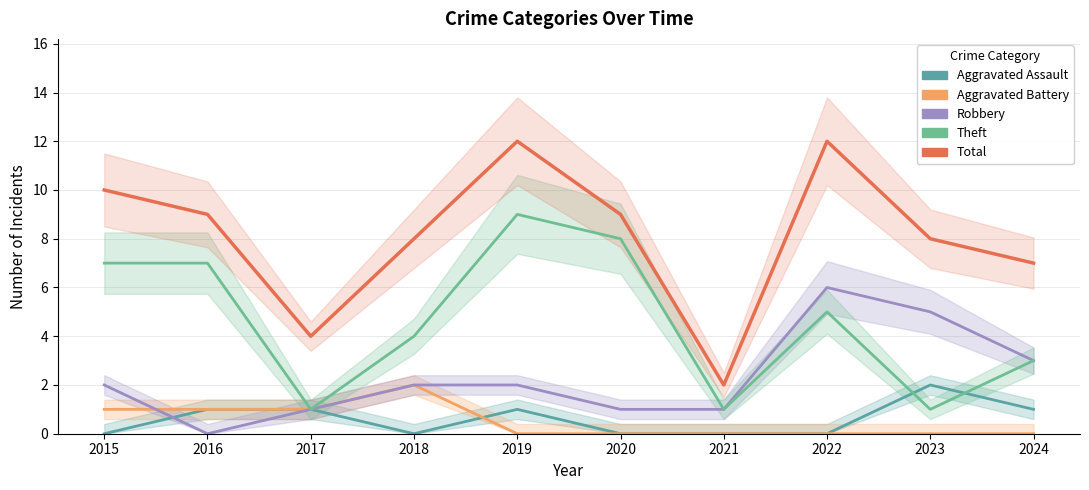

What value does the Theft series have at 2020?

8